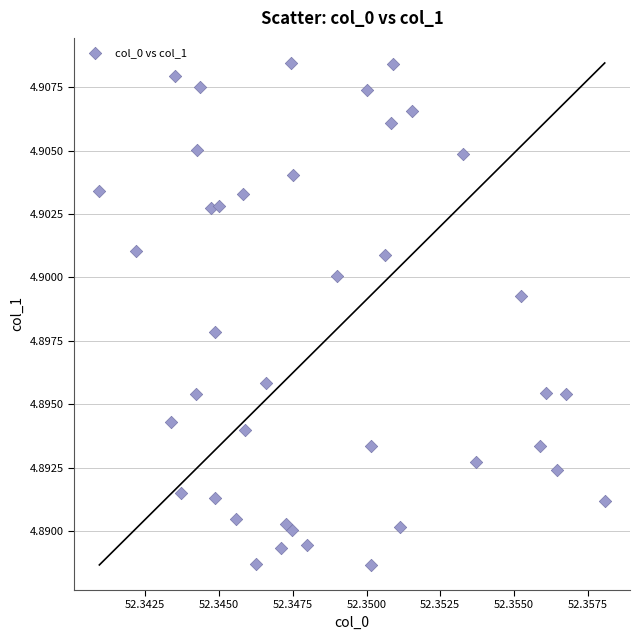

Count the number of points in this scatter plot.

40